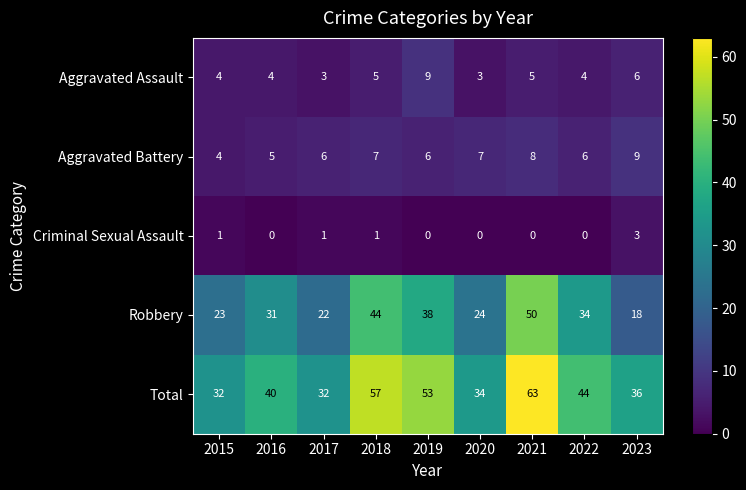

The value of Total at 2015 is 45. True or false?

False